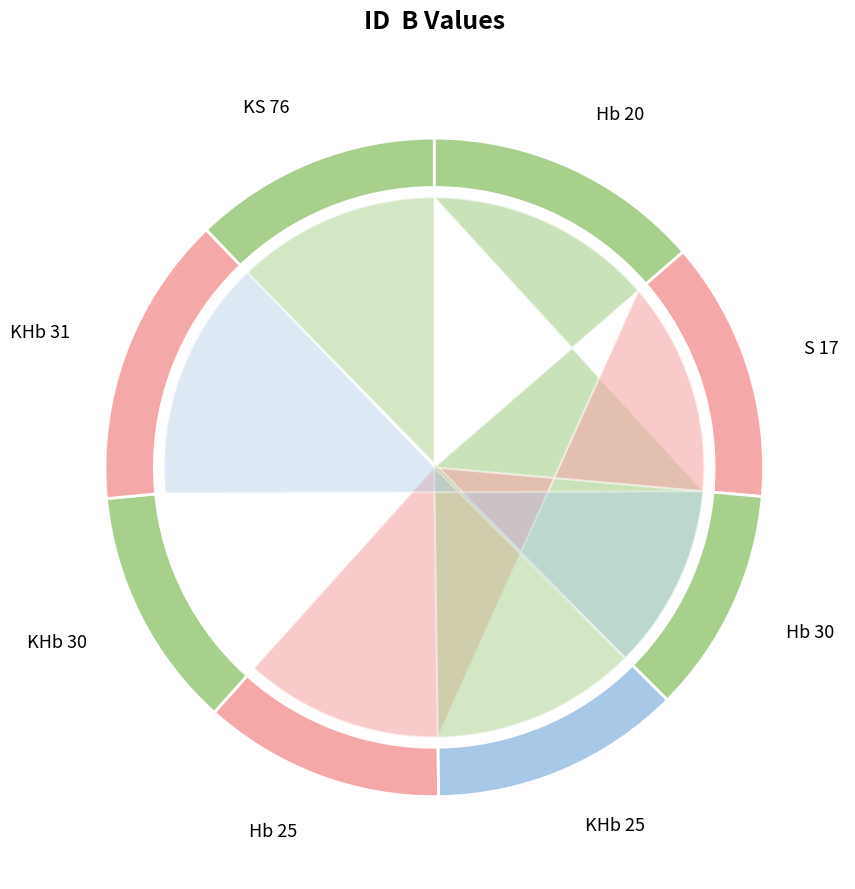

What percentage is NOT represented by Hb 25?

88.1%